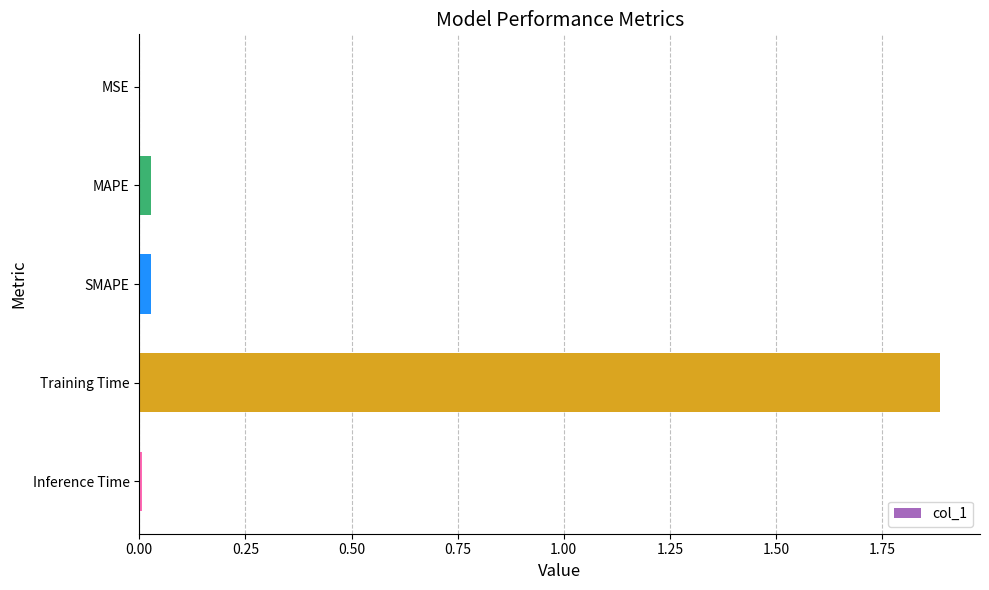

What is the greatest value displayed?

1.9